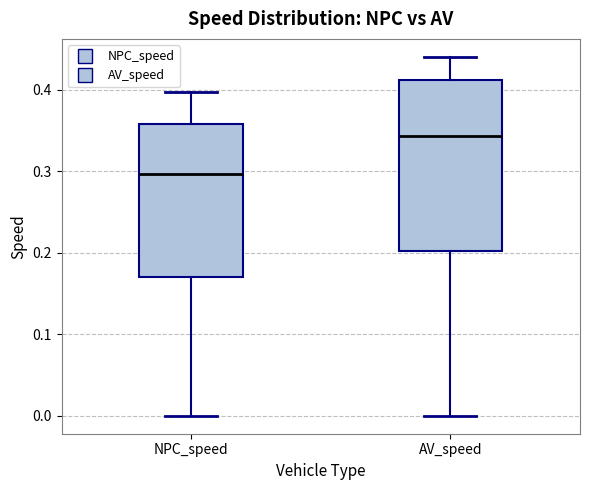

Which box is the tallest, from its lower edge to its upper edge?

AV_speed